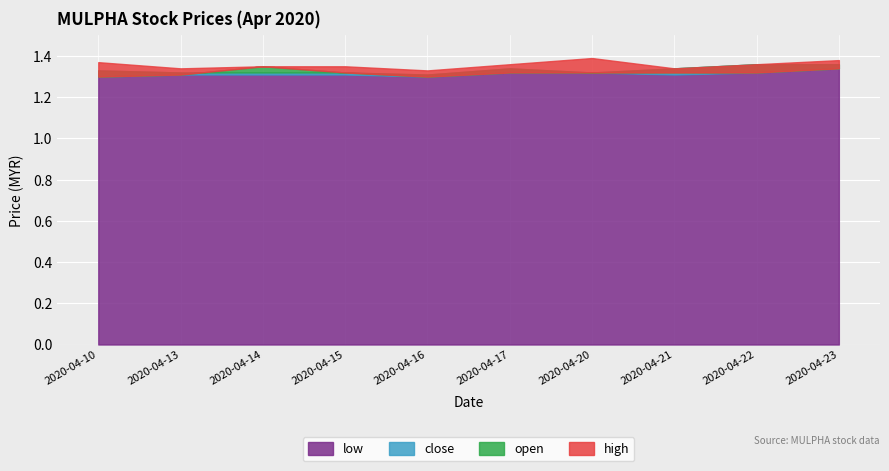

Where is the first local maximum for high?

2020-04-20